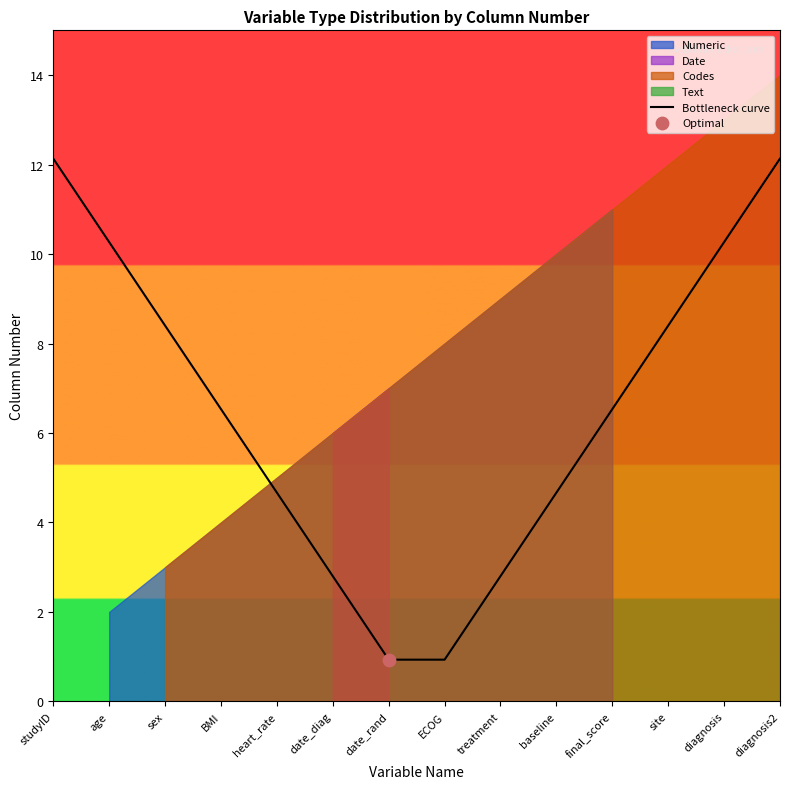

What is the change in value from studyID to BMI?

-5.6